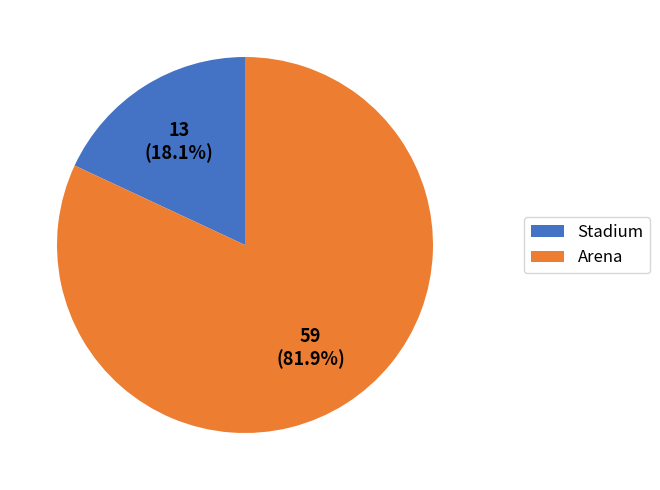

What is the majority slice?

Arena